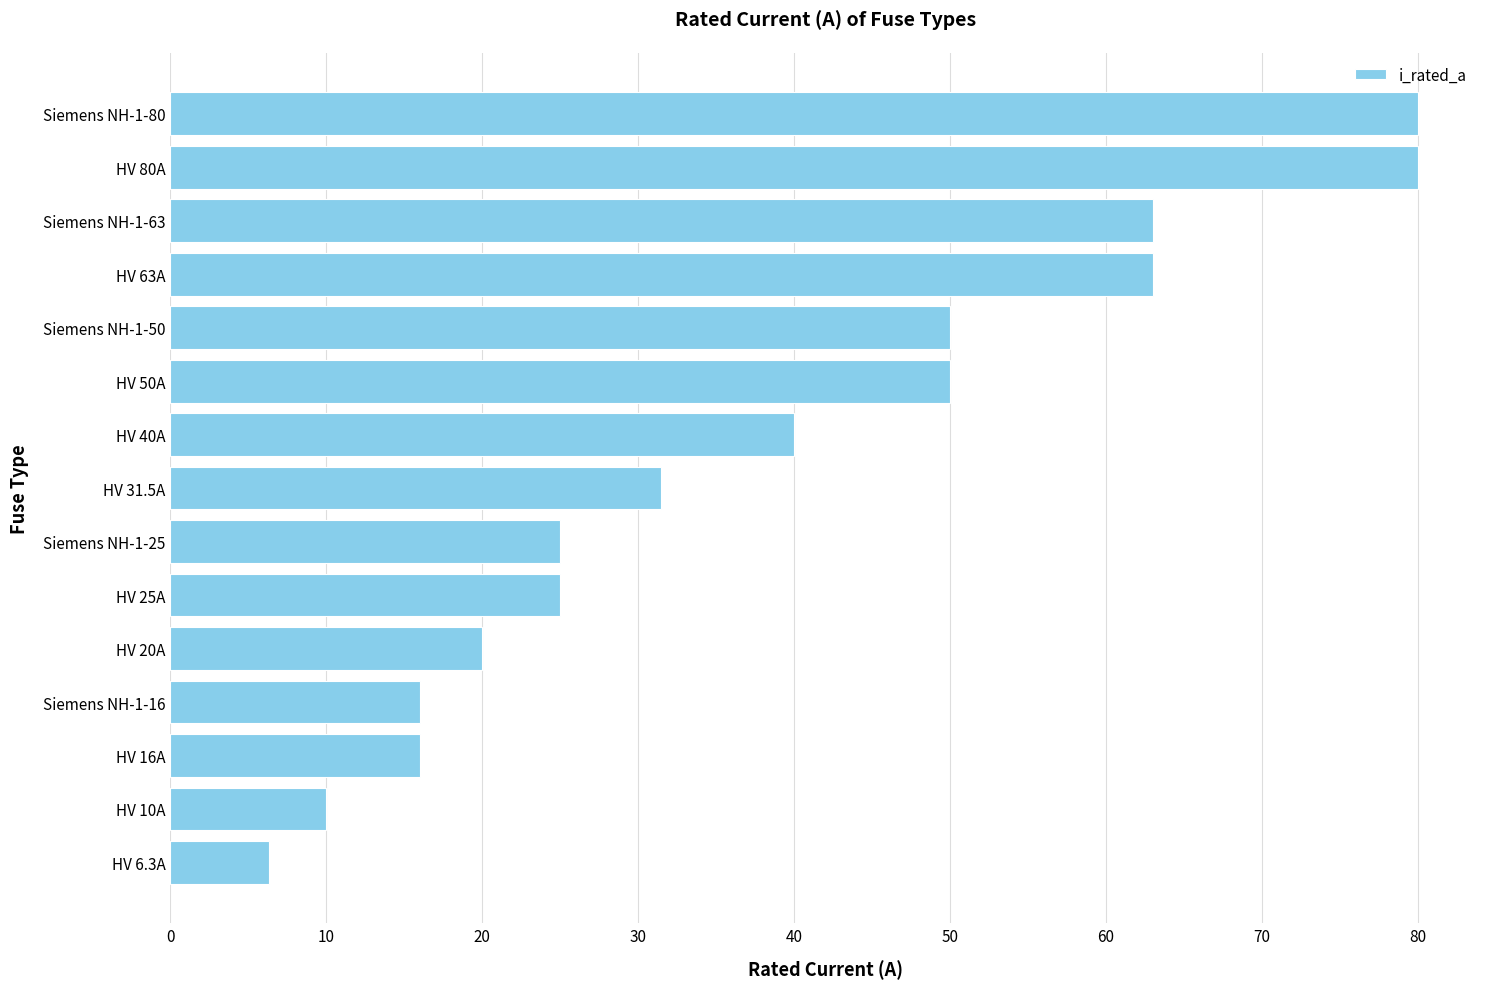

Reading top to bottom, list all the values displayed in this chart.

Siemens NH-1-80=80.0	HV 80A=80.0	Siemens NH-1-63=63.0	HV 63A=63.0	Siemens NH-1-50=50.0	HV 50A=50.0	HV 40A=40.0	HV 31.5A=31.5	Siemens NH-1-25=25.0	HV 25A=25.0	HV 20A=20.0	Siemens NH-1-16=16.0	HV 16A=16.0	HV 10A=10.0	HV 6.3A=6.3